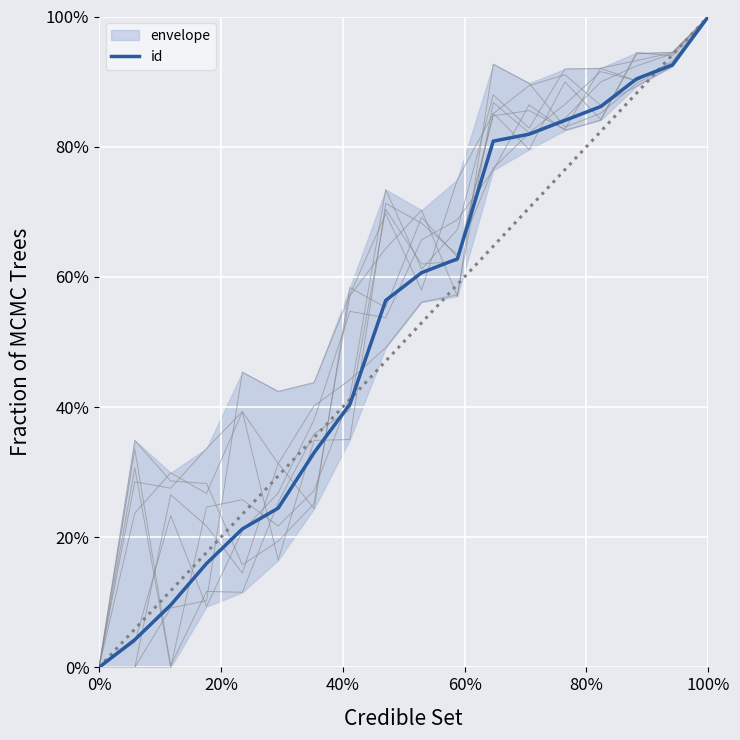

True or false: the data has more than 2 interior local peaks.

False